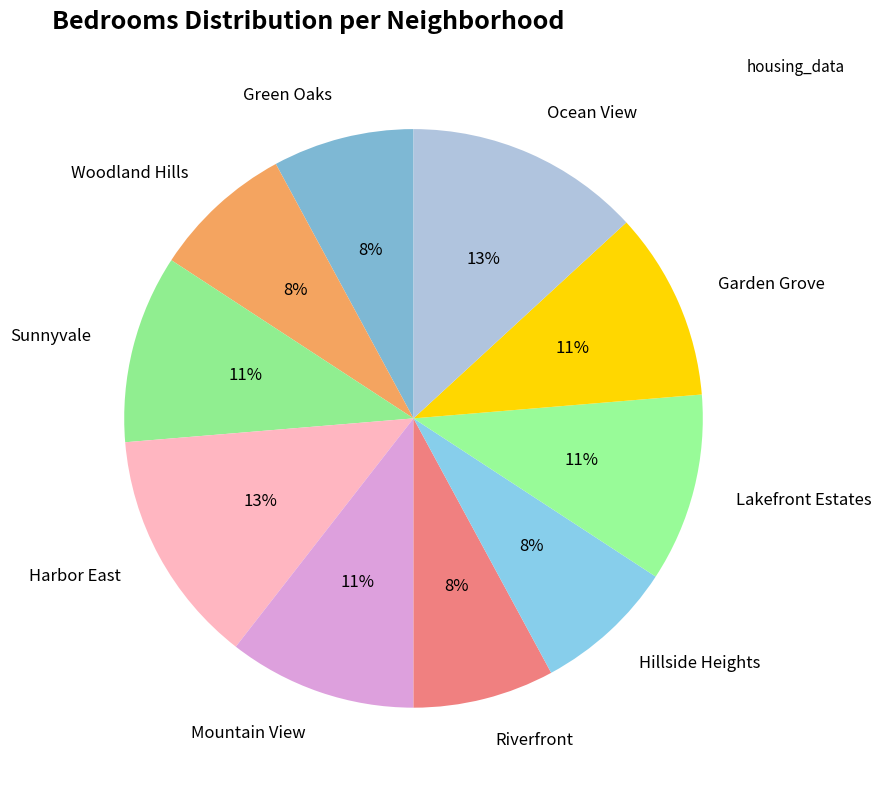

Is the sum of Sunnyvale and Harbor East greater than half?

No